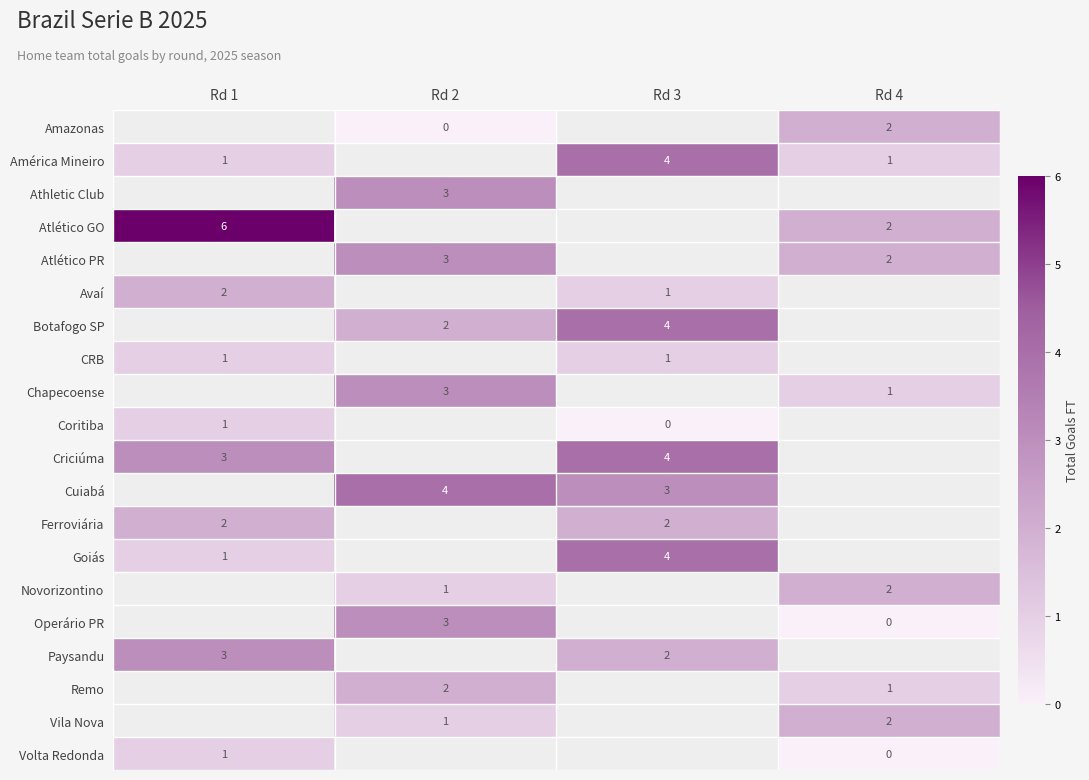

True or false: Botafogo SP has a value of 2 at Rd 2.

True